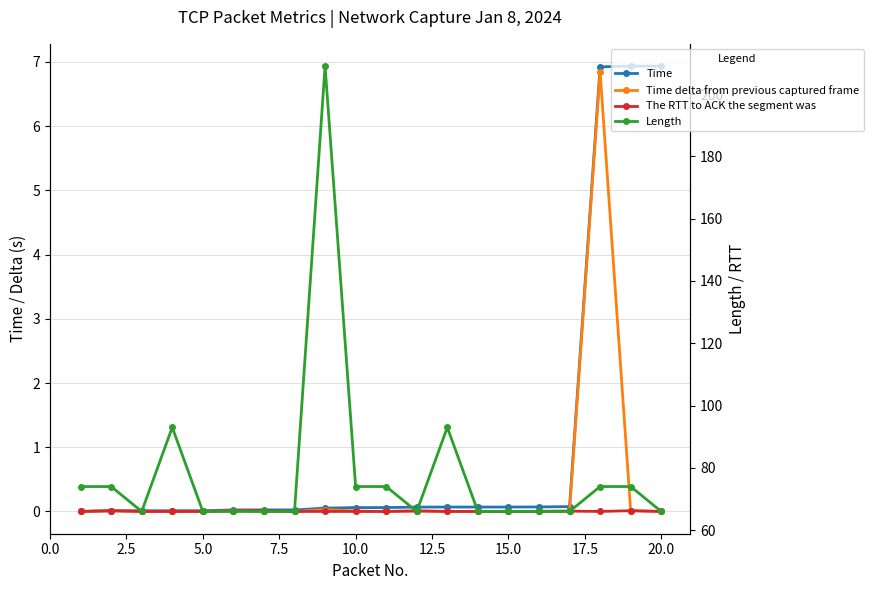

True or false: Length has more than 1 points higher than both neighbors.

True